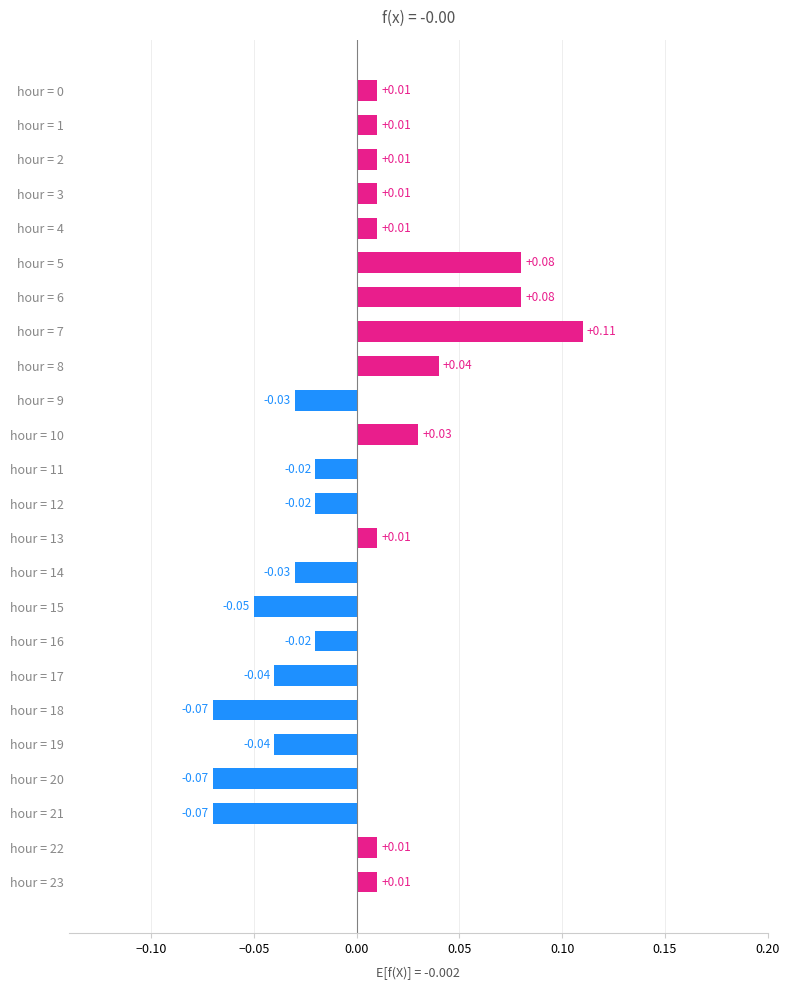

Between hour = 10 and hour = 4, which is larger?

hour = 10